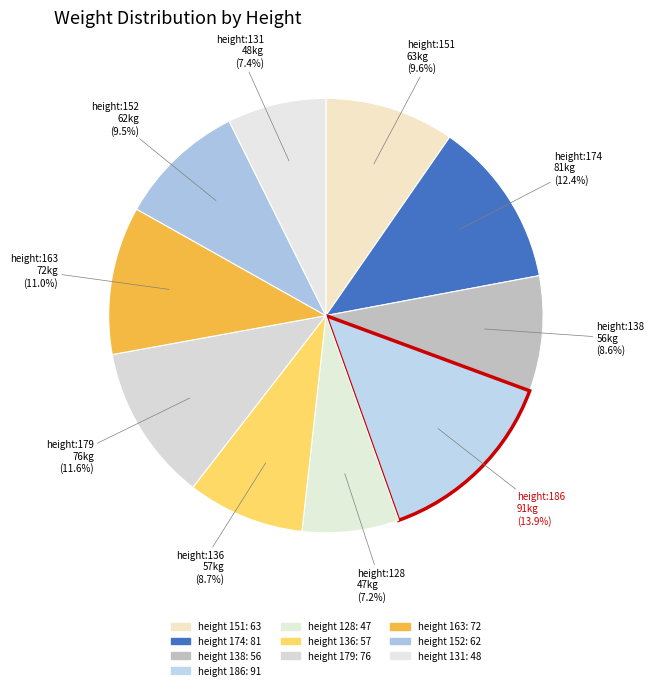

How many segments does this pie chart have?

10